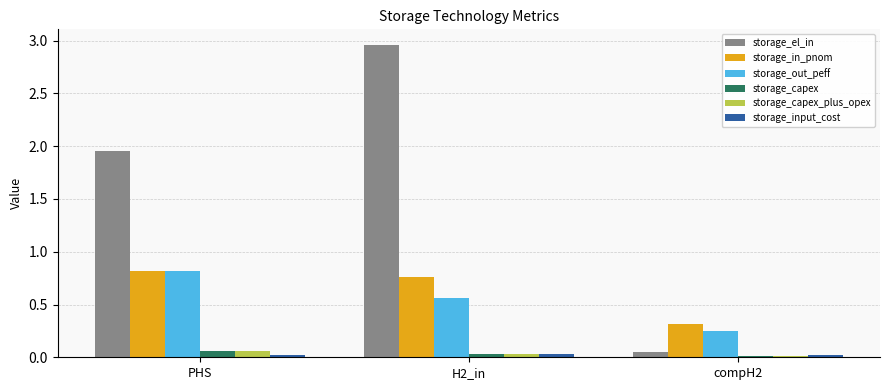

At which category is the sum across all series the highest?

H2_in